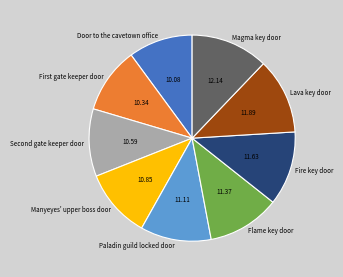

Is there a majority slice in this chart?

No